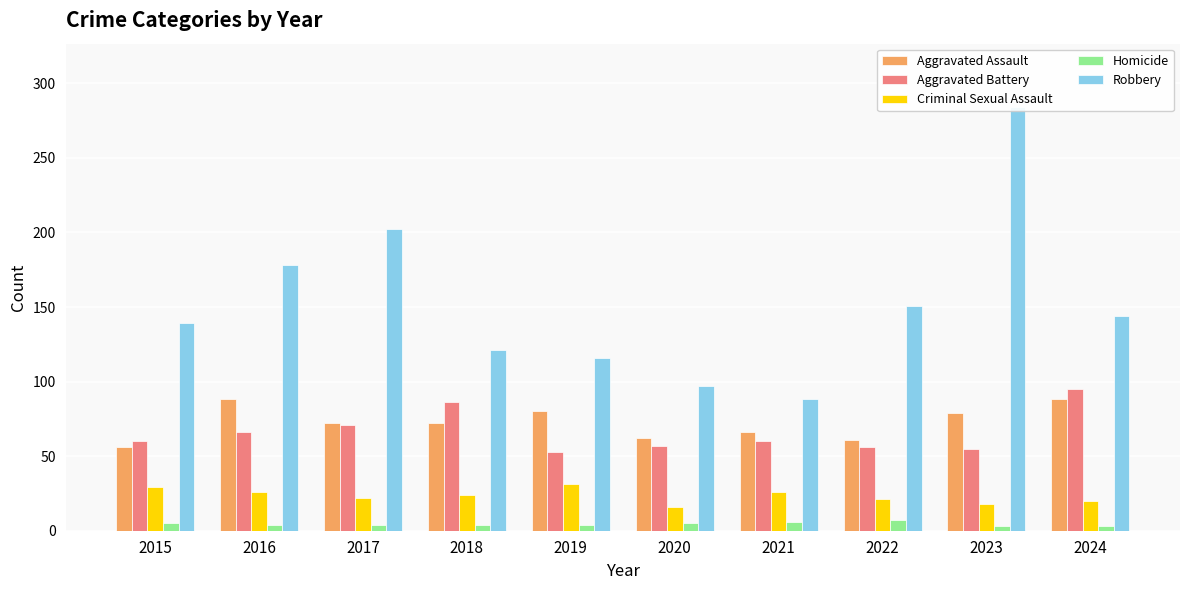

Where does the Aggravated Battery series first go above 60?

2016